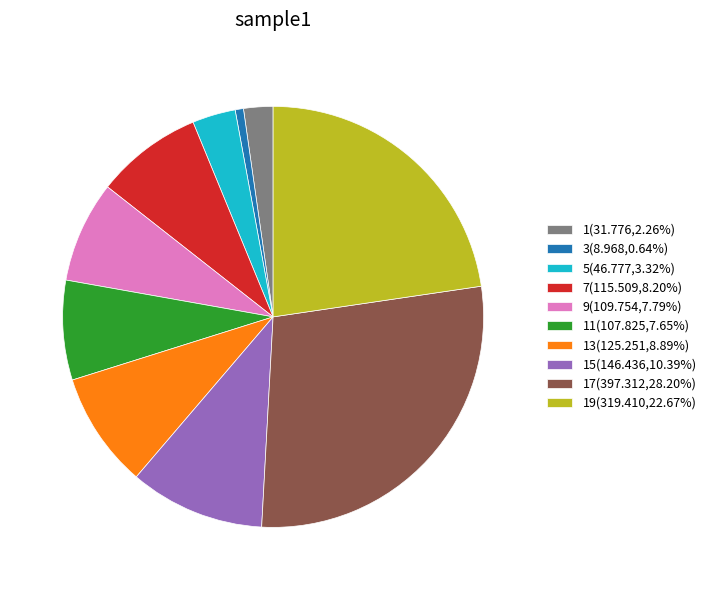

Do 19(319.410,22.67%) and 13(125.251,8.89%) together represent more than half of the pie?

No